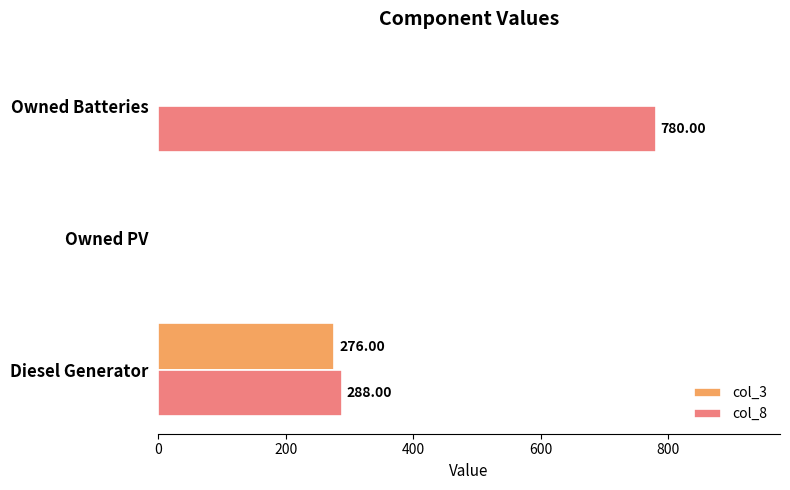

What is the total value across all series at Owned Batteries?

780.0